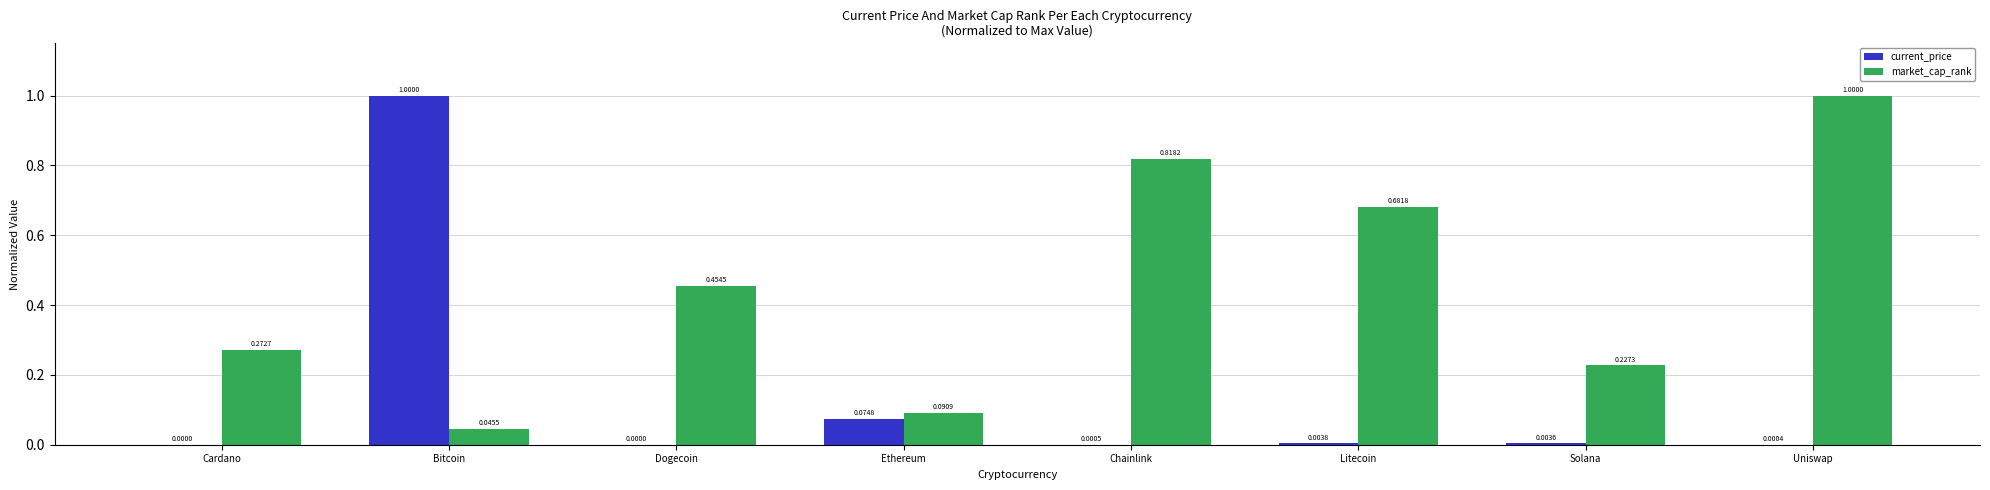

Between Cardano and Dogecoin, which series saw the biggest shift?

market_cap_rank